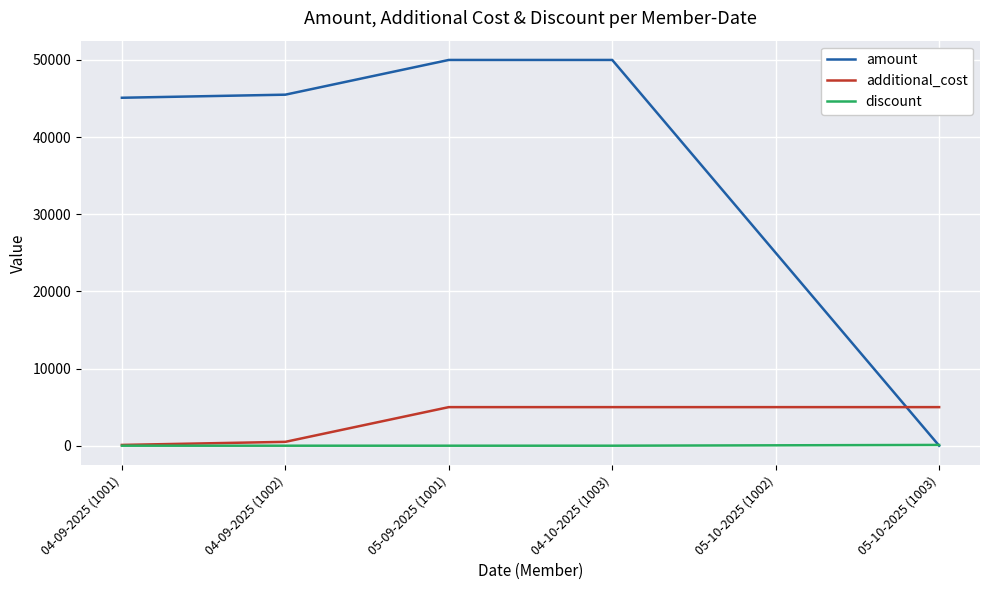

How many intersections are there between amount and discount?

1